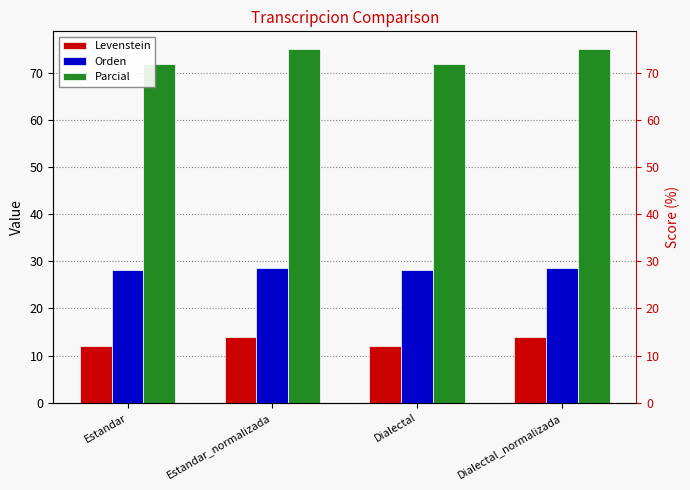

What are all the series names shown in the legend?

Levenstein, Orden, Parcial